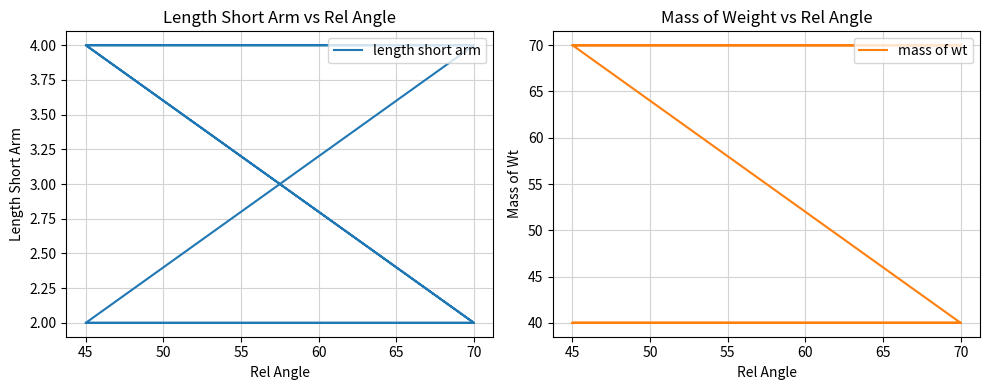

Is it true that length short arm equals 2 at 70?

True